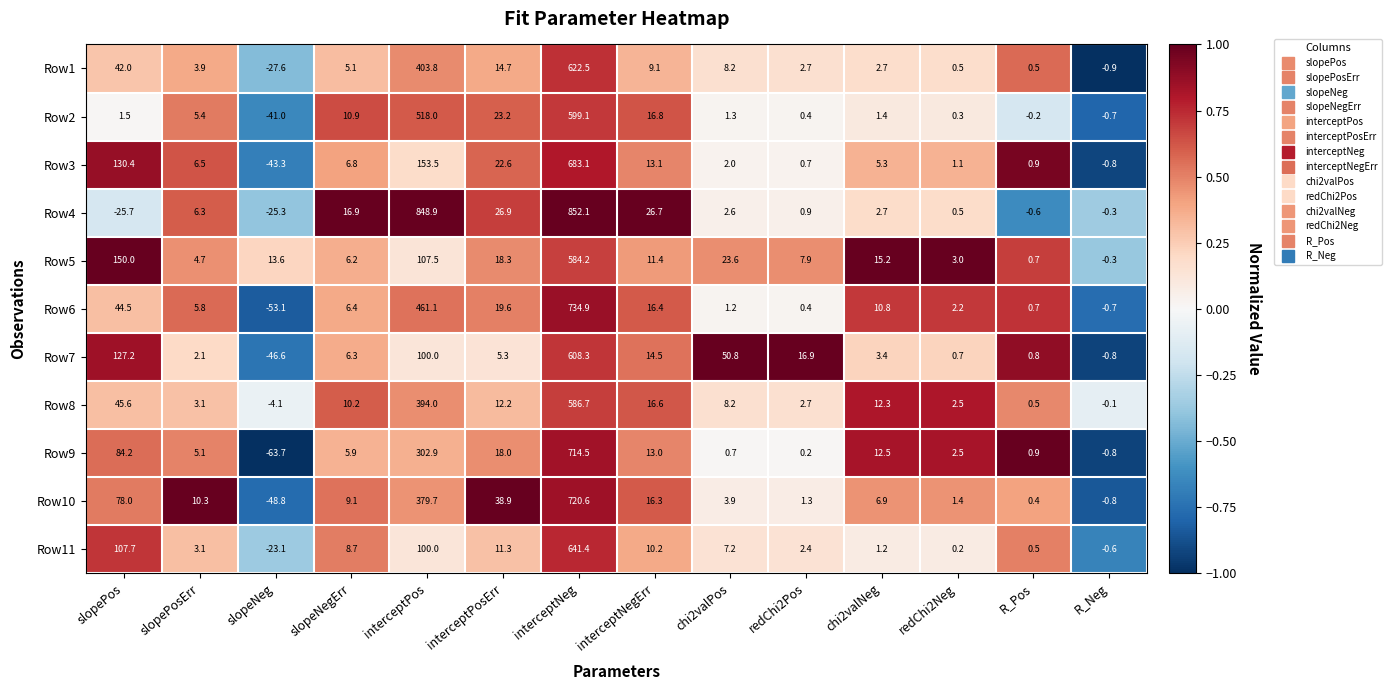

What is the sum of the Row10 values at chi2valPos and redChi2Pos?

5.2